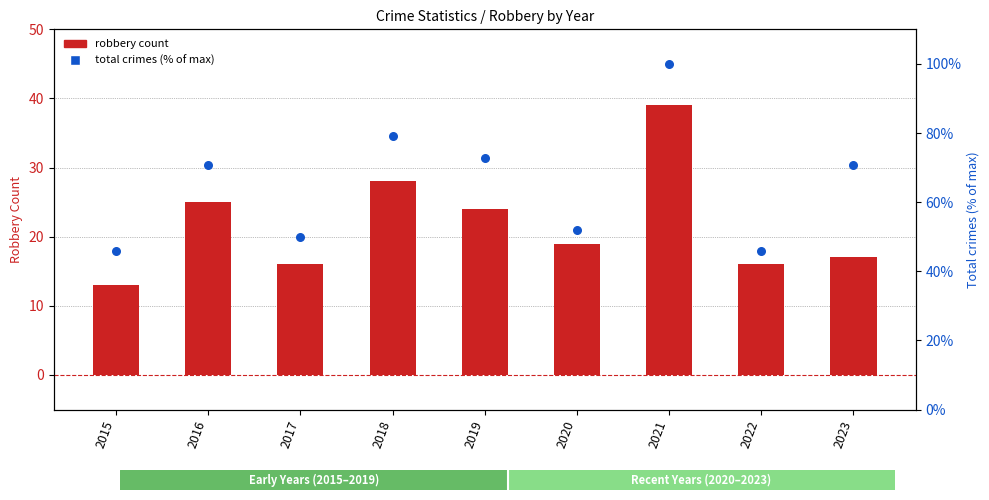

Which series has the widest spread of Y values?

Total (% of max)